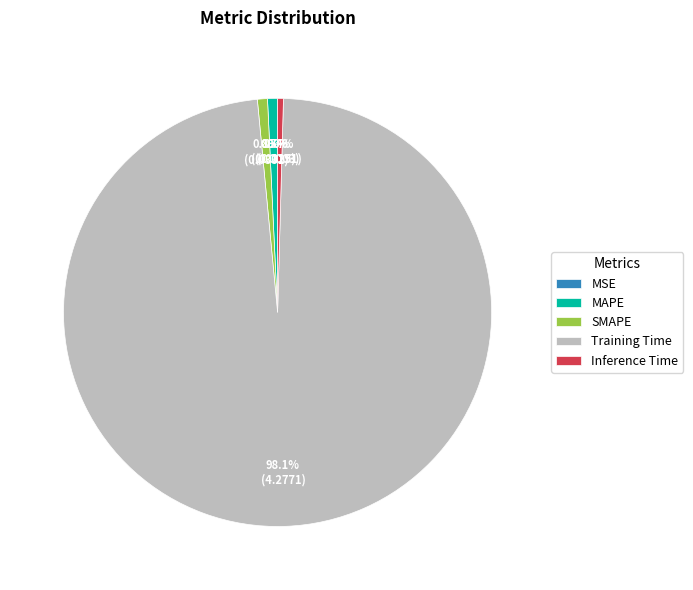

Do Inference Time and MAPE together represent more than half of the pie?

No